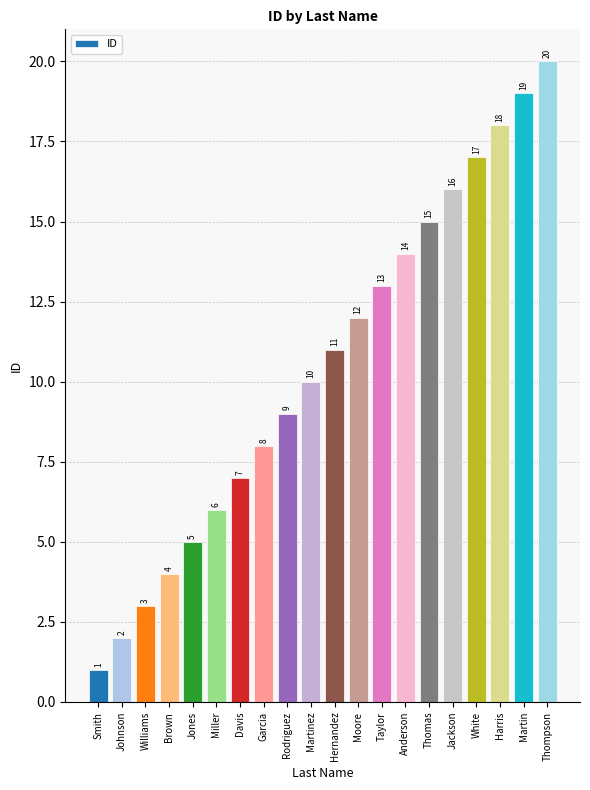

What is the sum of all values?

210